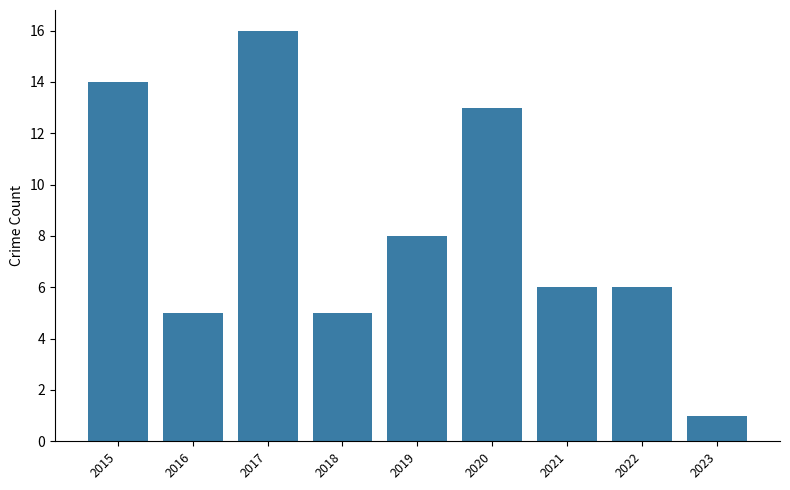

Does the chart contain any negative values?

No